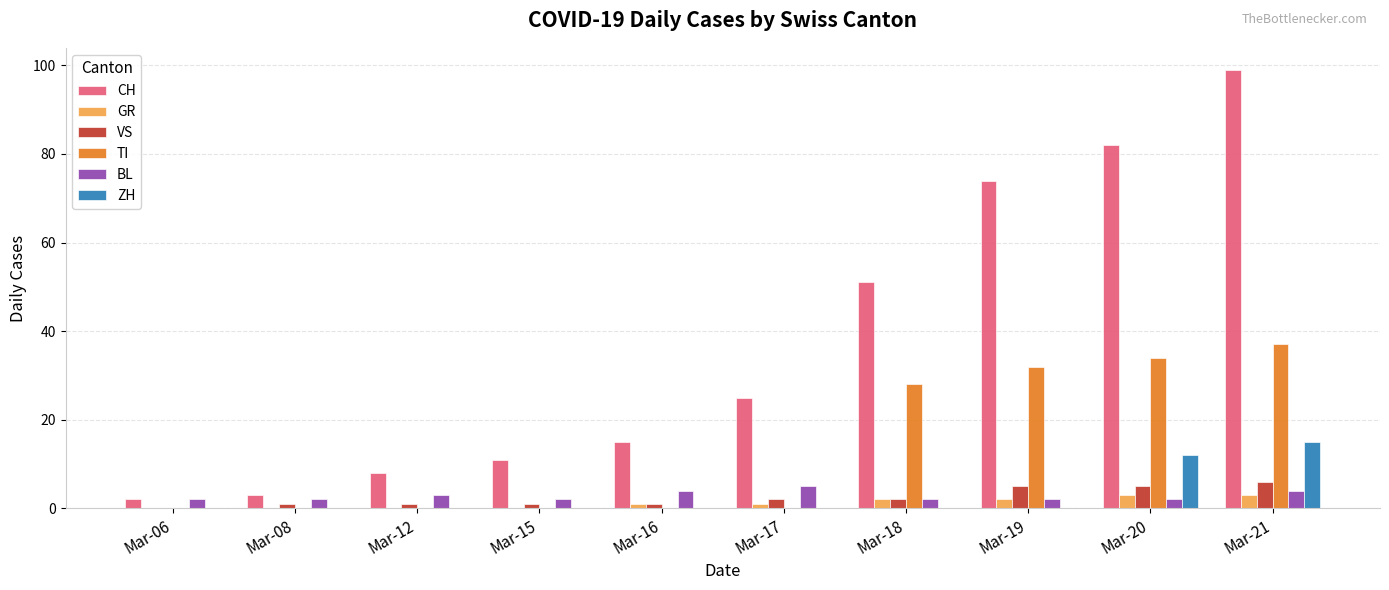

Which series changed the most between Mar-17 and Mar-20?

CH